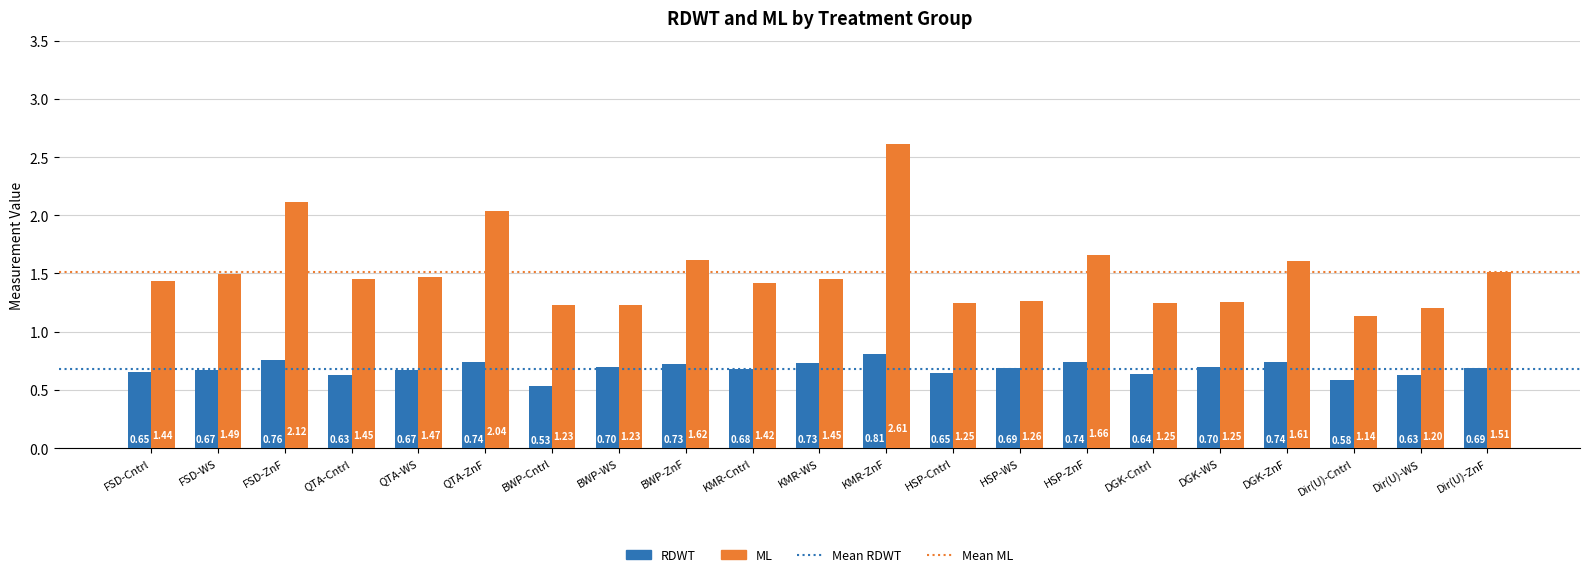

Count the number of data series in this chart.

2